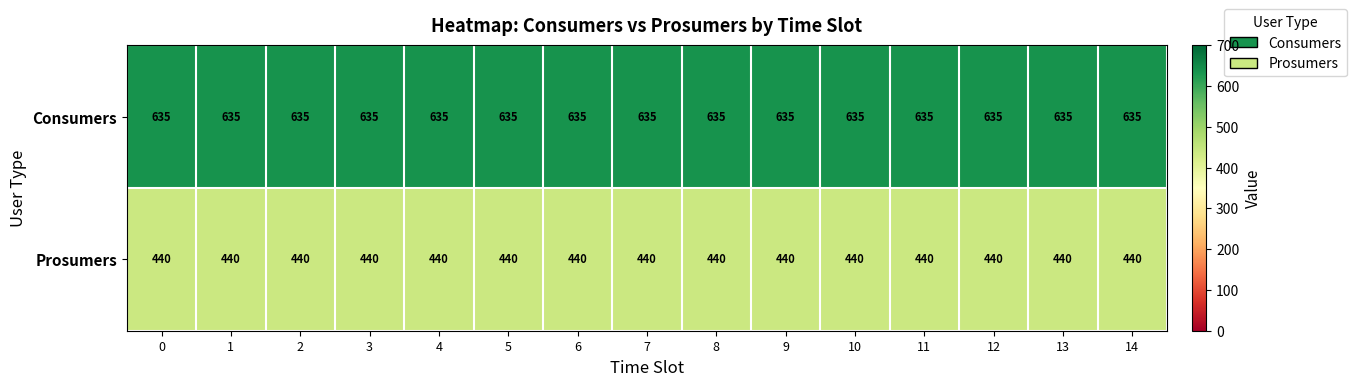

The Consumers series shows 635 at 10. True or false?

True